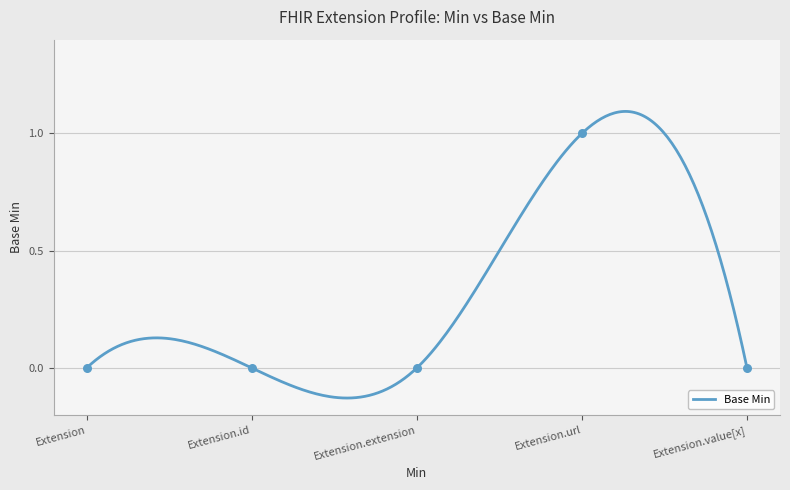

Which has a higher value, Extension or Extension.extension?

Extension